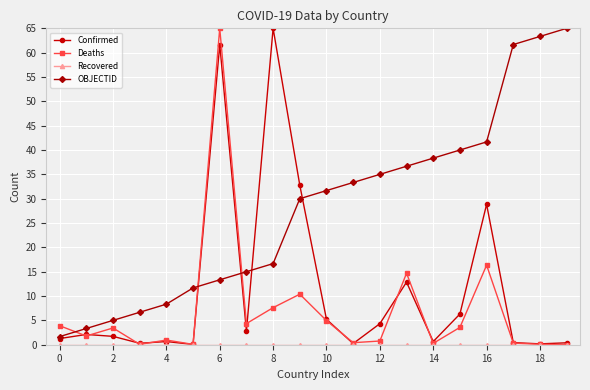

After their last crossing, which series has the higher values: OBJECTID or Deaths?

OBJECTID